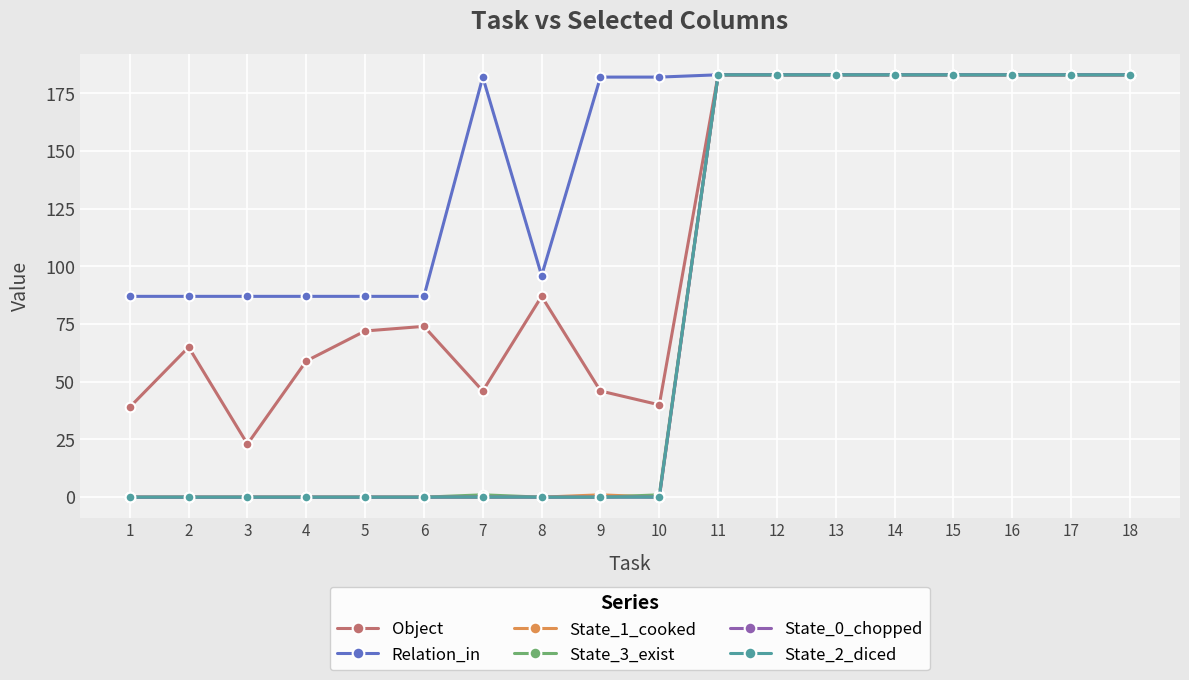

What is the sum of the State_1_cooked values at 17 and 14?

366